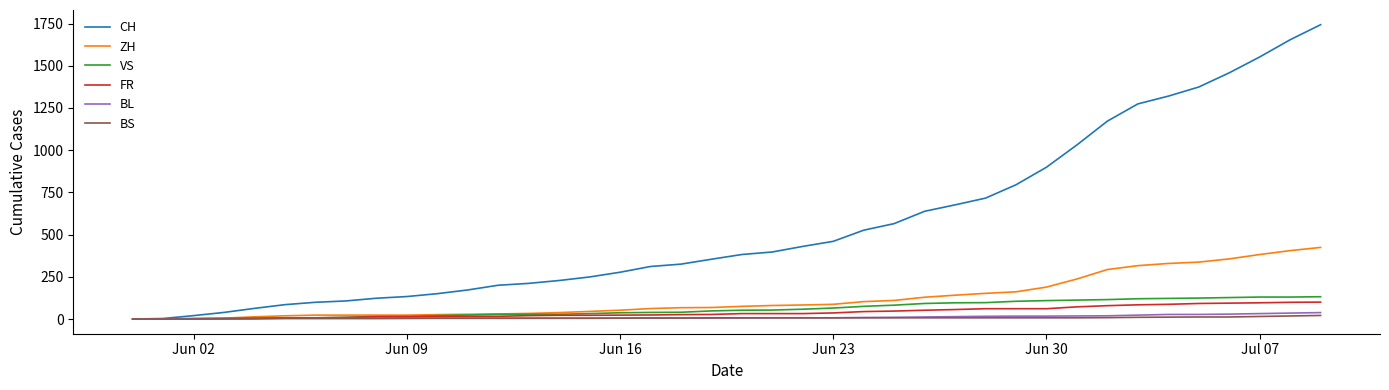

What is the highest value of the FR series?

100